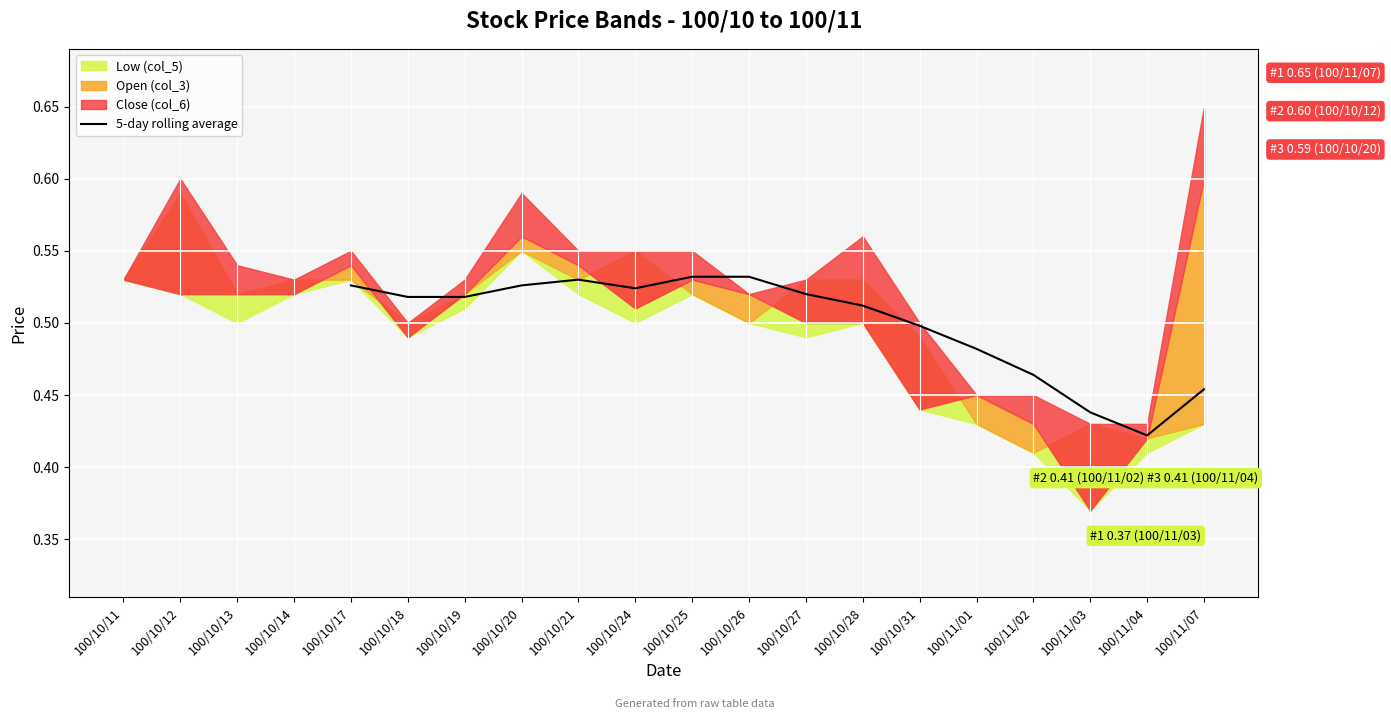

The 5-day rolling average series shows 0.3 at 100/10/26. True or false?

False